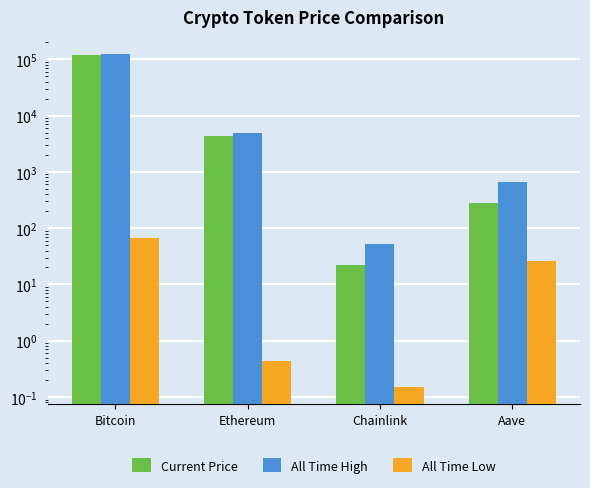

What is the difference between the maximum and second lowest values in the Current Price series?

121029.5